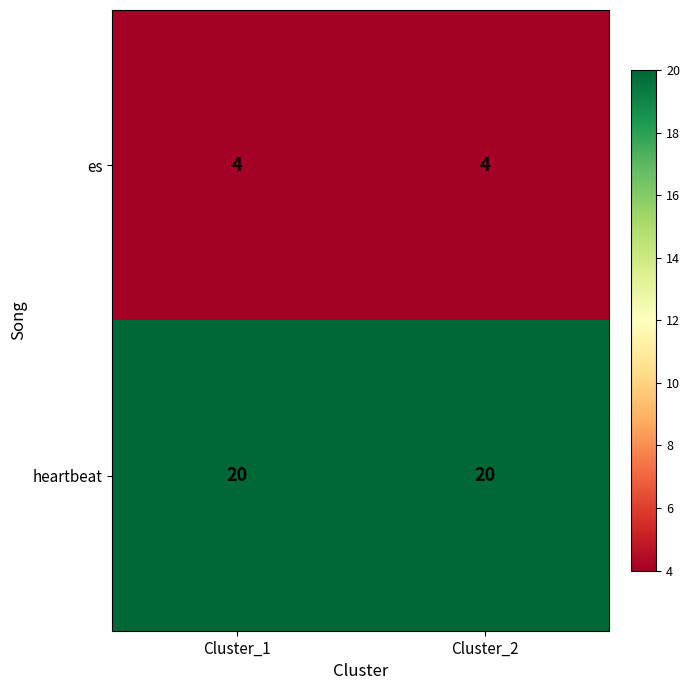

Is the value of es at Cluster_1 greater than the value of heartbeat at Cluster_2?

No